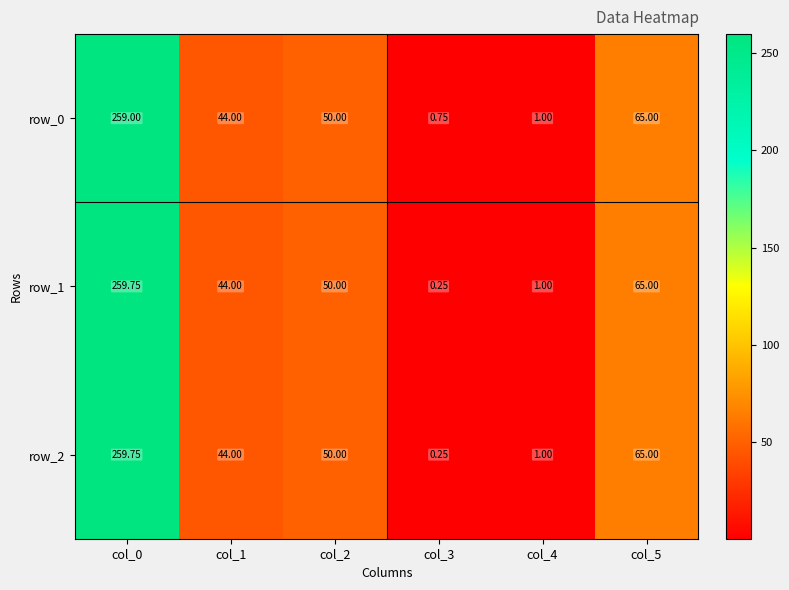

At which category is the sum across all series the highest?

col_0